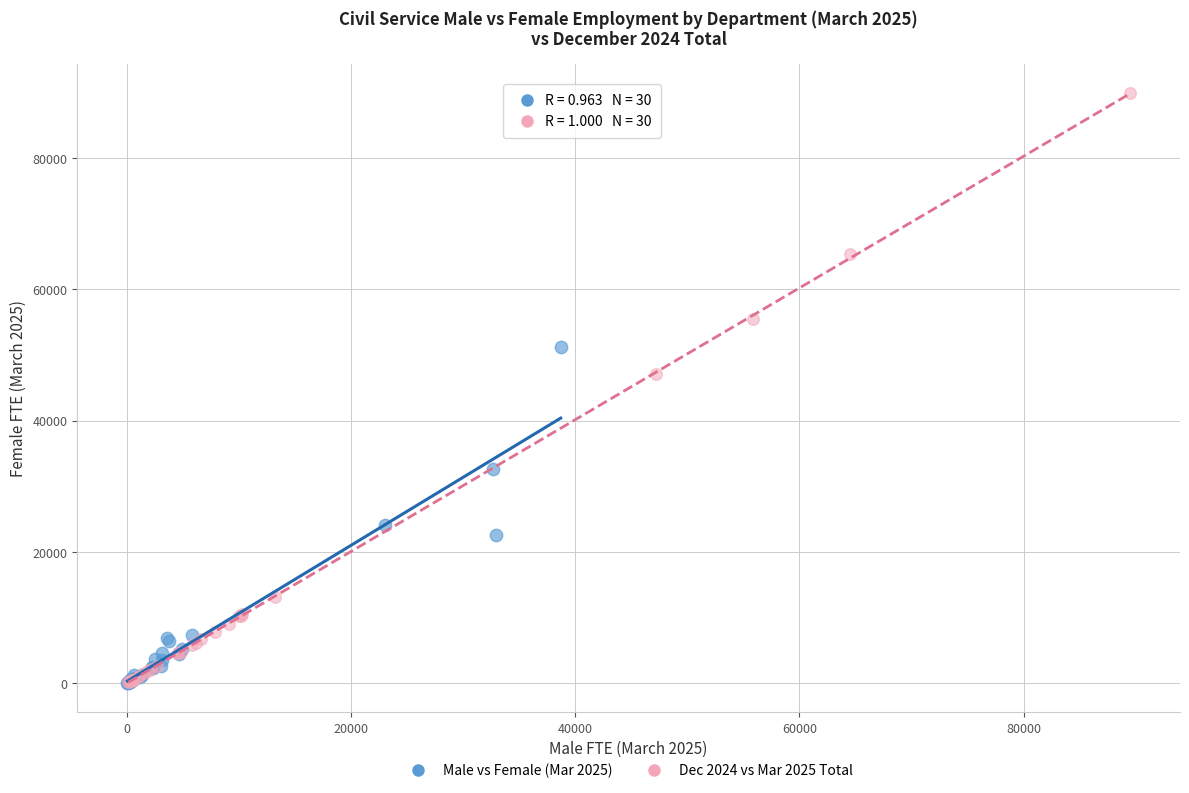

What are all the series names shown in the legend?

Male vs Female (Mar 2025), Dec 2024 vs Mar 2025 Total